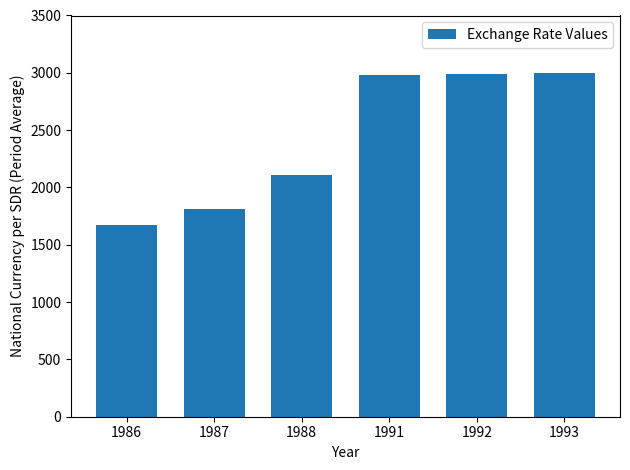

The value at 1992 is 2986.0. True or false?

True